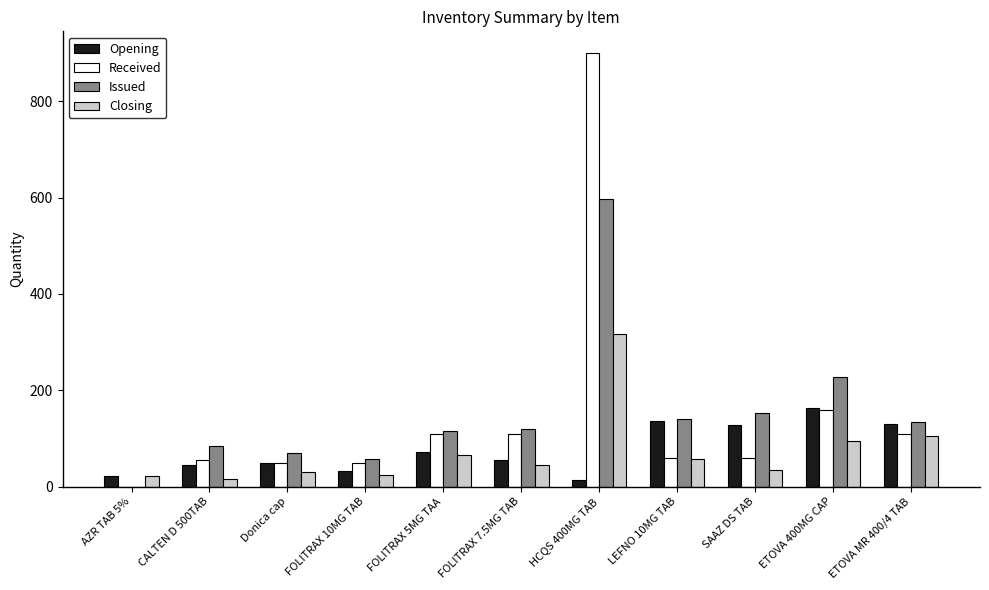

At which category is the sum across all series the highest?

HCQS 400MG TAB